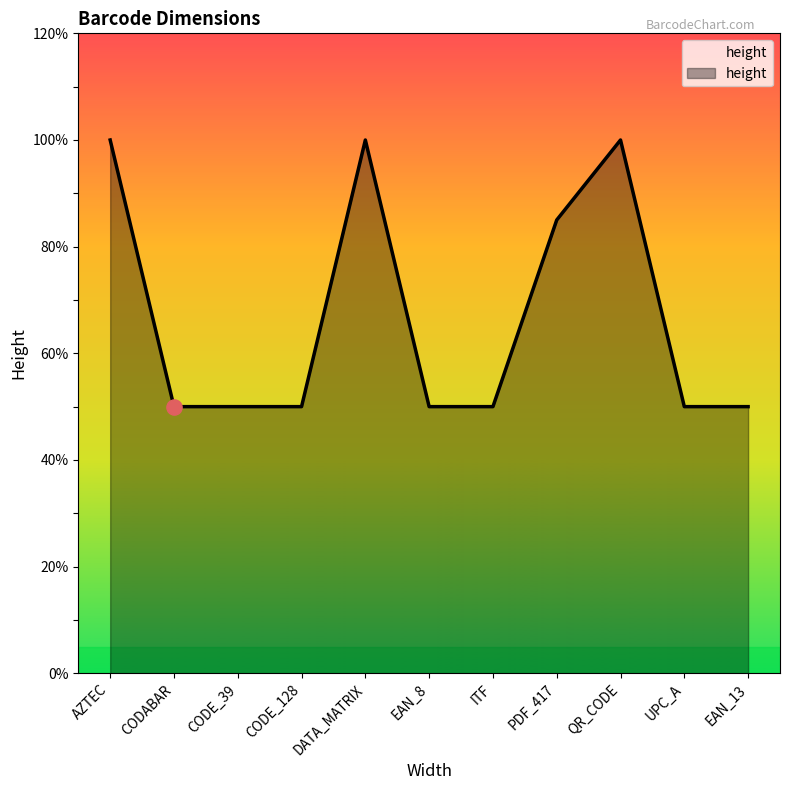

Approximately how many times larger is the value at EAN_13 compared to QR_CODE?

0.5